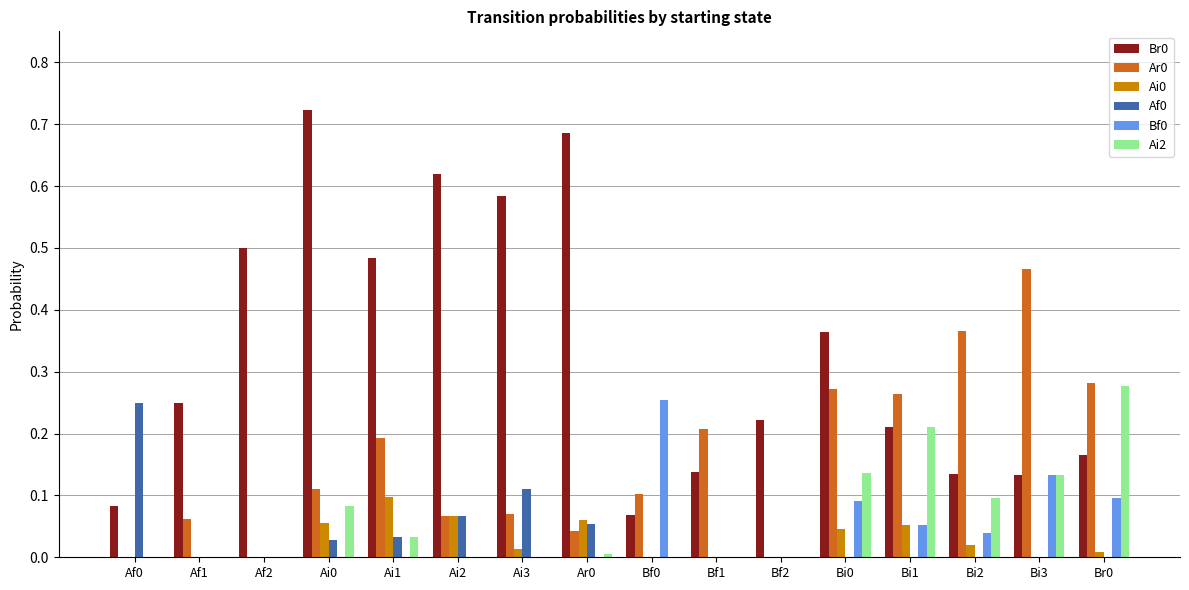

True or false: Br0 has a value of 0.0 at Bi3.

False